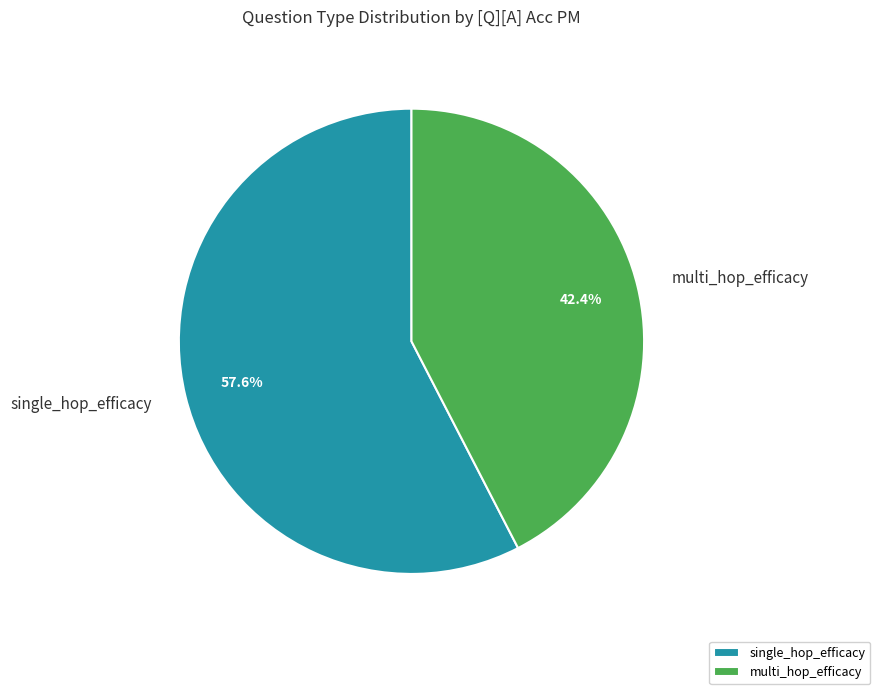

How many segments does this pie chart have?

2